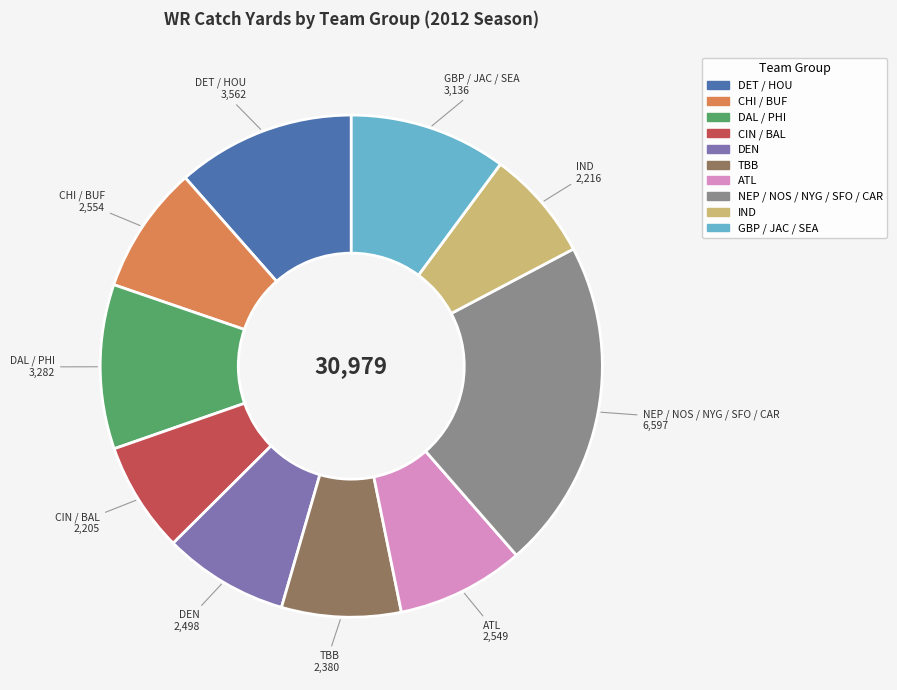

Does any single category account for the majority?

No